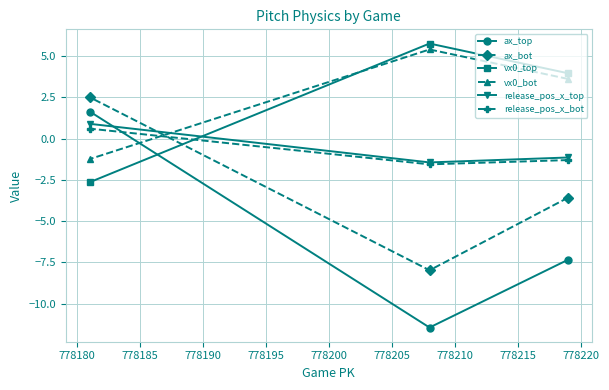

Reading left to right, transcribe all the data shown in this chart.

ax_top: 1.6	-11.4	-7.3
ax_bot: 2.5	-8.0	-3.6
vx0_top: -2.6	5.8	4.0
vx0_bot: -1.2	5.4	3.6
release_pos_x_top: 0.9	-1.4	-1.1
release_pos_x_bot: 0.6	-1.6	-1.3